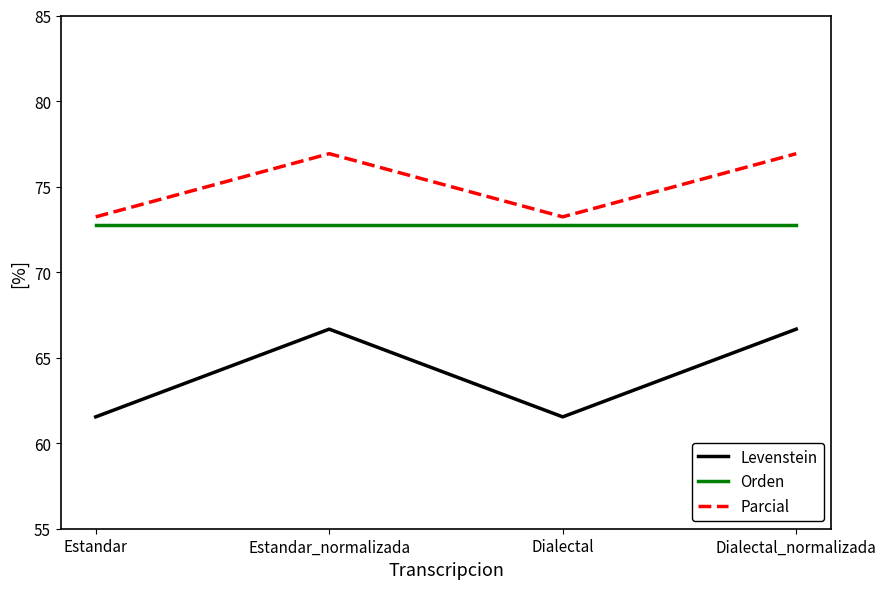

What is the difference between the Levenstein values at Dialectal_normalizada and Estandar?

5.1